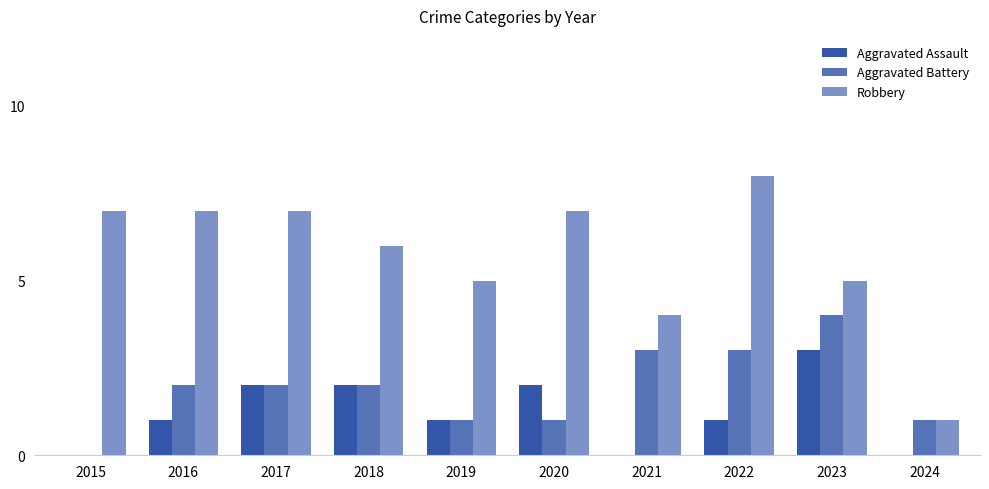

Which has a higher value, 2015 or 2017?

2017